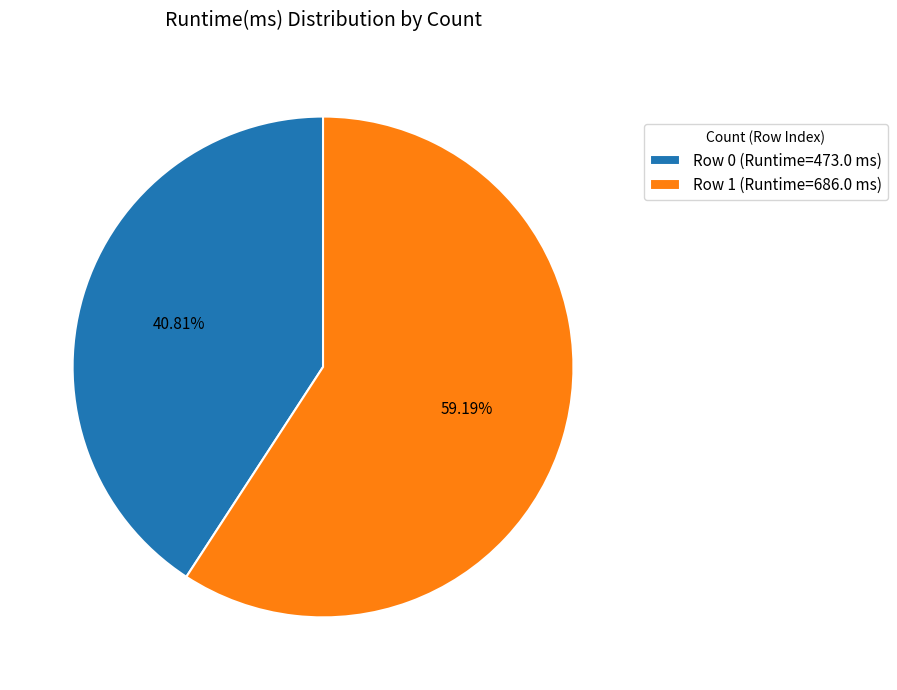

What percentage is the Row 1 slice, to the nearest percent?

59%